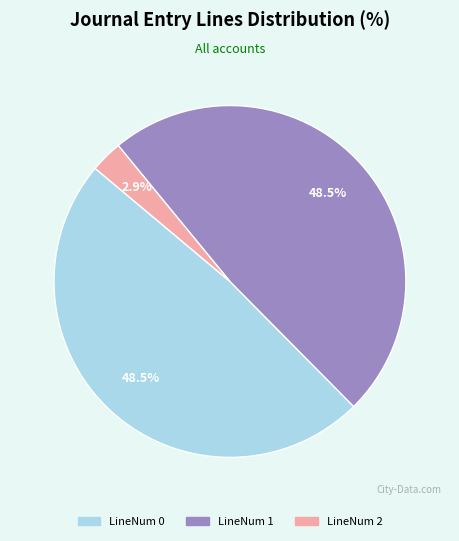

To the nearest percent, what is the difference between the largest and smallest slice percentages?

46%